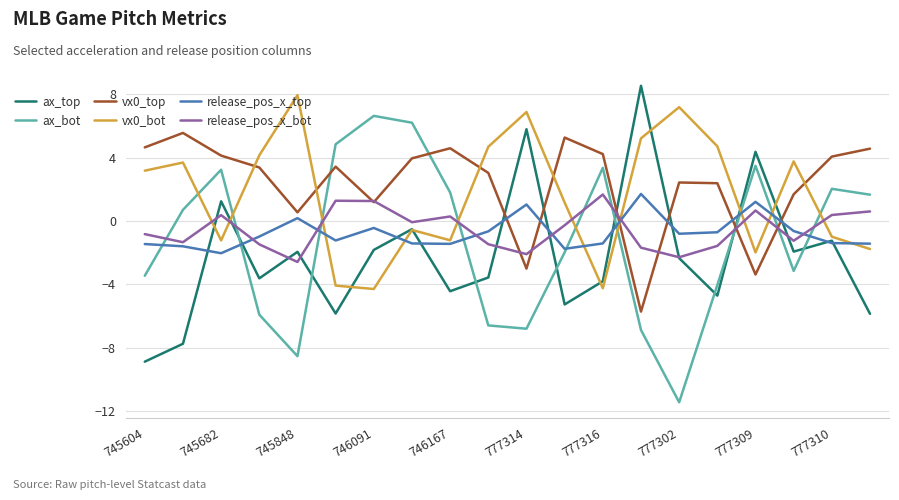

What is the minimum value for release_pos_x_top?

-2.0